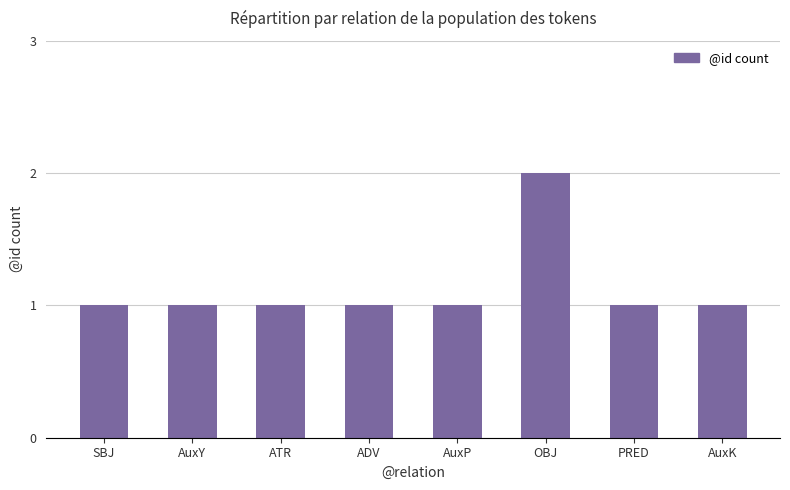

What is the maximum value shown in the chart?

2